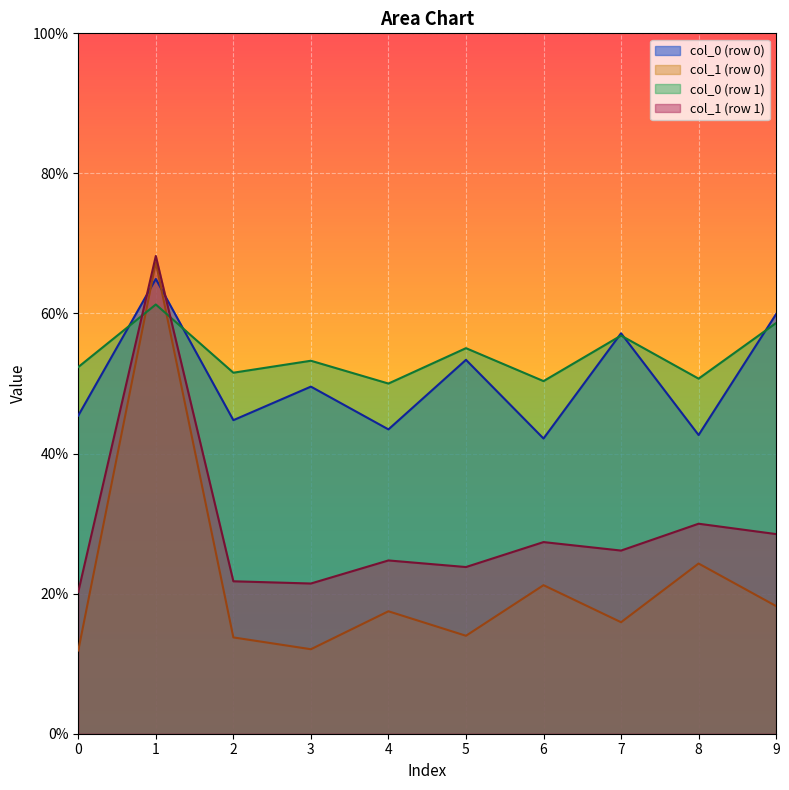

Rank the series at 0 from highest to lowest value.

col_0 (row 1), col_0 (row 0), col_1 (row 1), col_1 (row 0)